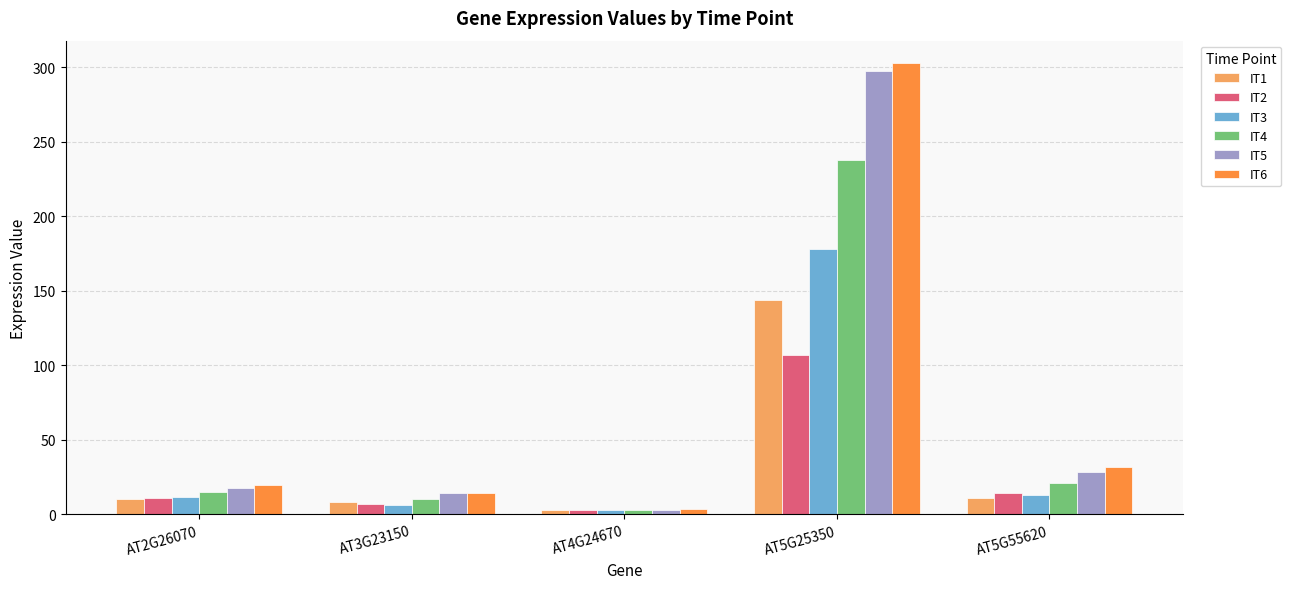

What is the average value of the IT1 series?

35.3